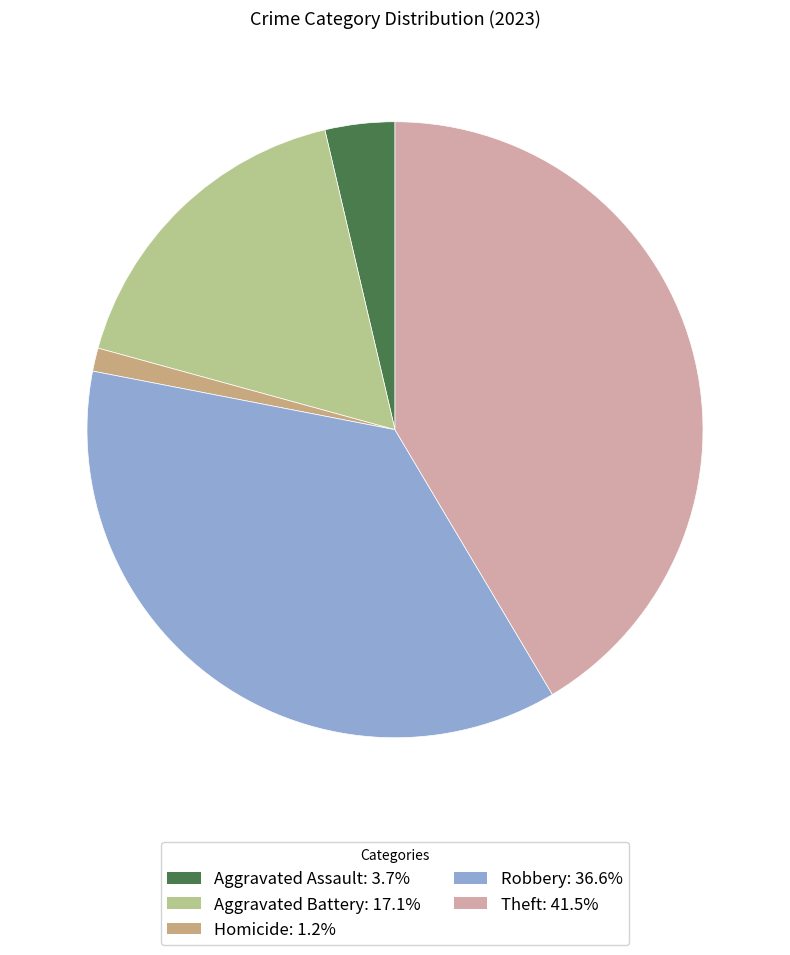

Is there any slice that represents more than half of the pie?

No